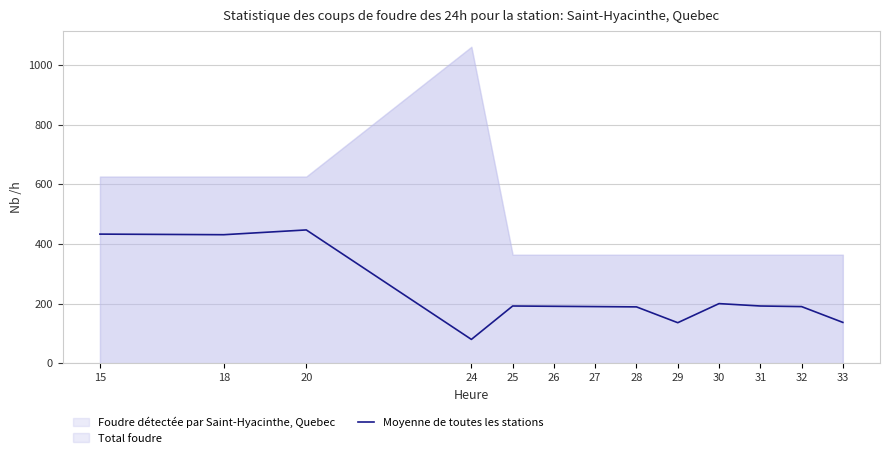

What value does the data have at 31?

192